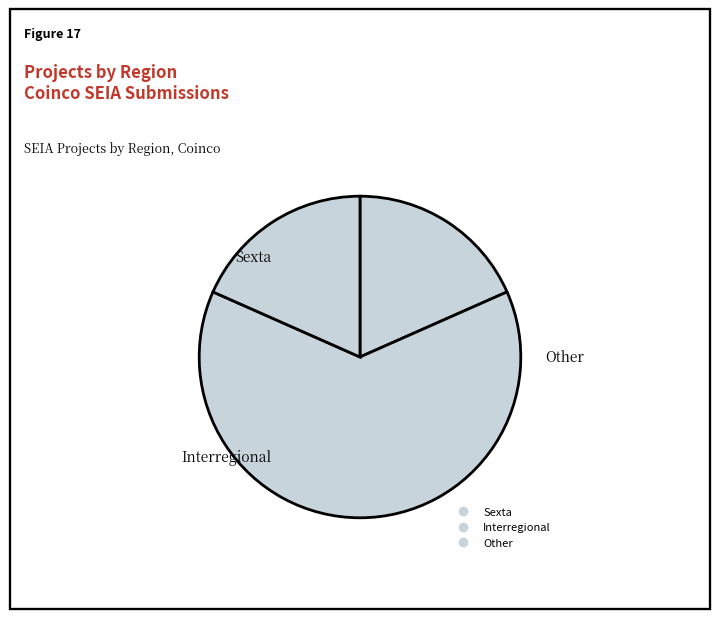

To the nearest percent, what portion does Interregional represent?

63%